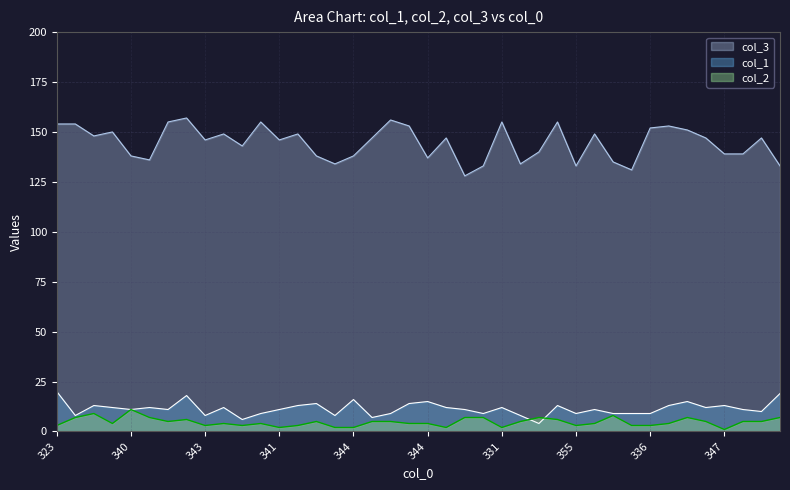

What is the sum of the col_2 values at 347 and 330?

6